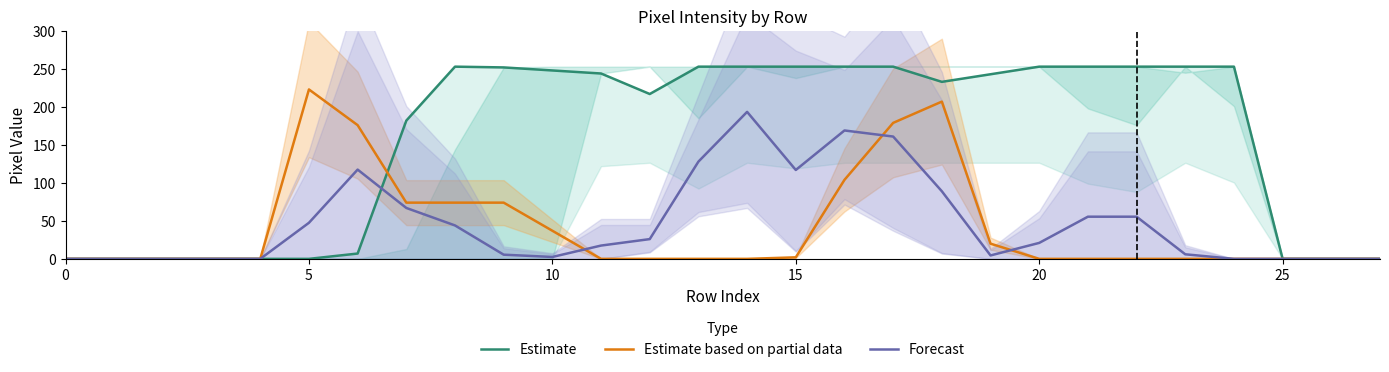

What is the difference between the highest and lowest values at 25?

223.0